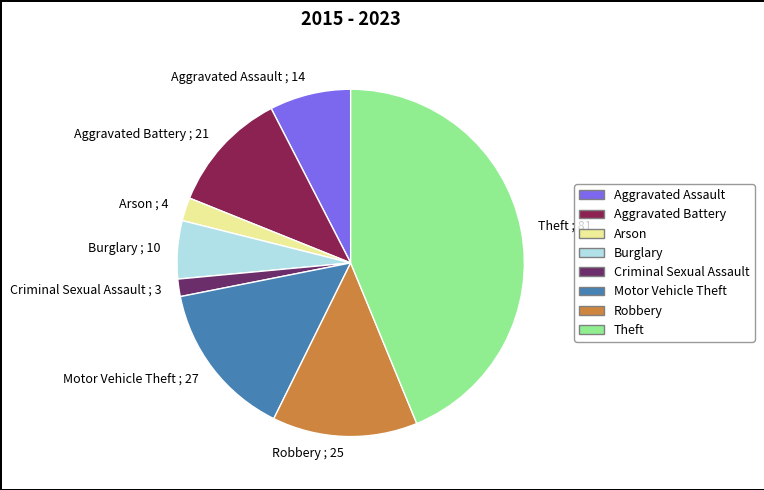

What is the ratio of the value at Aggravated Assault ; 14 to the value at Arson ; 4?

3.5